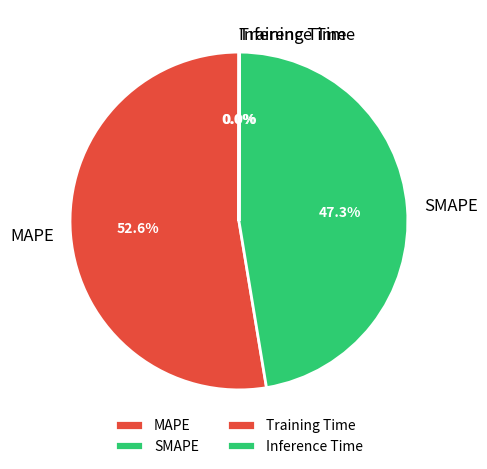

Which category accounts for the majority?

MAPE